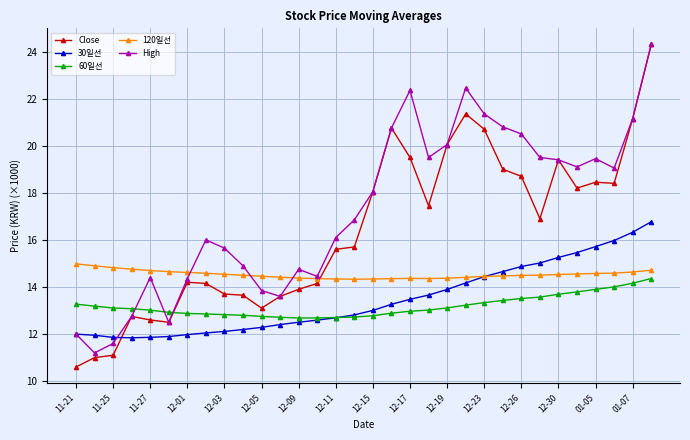

What is the value of the 120일선 point at the 15th from the left?

14.3